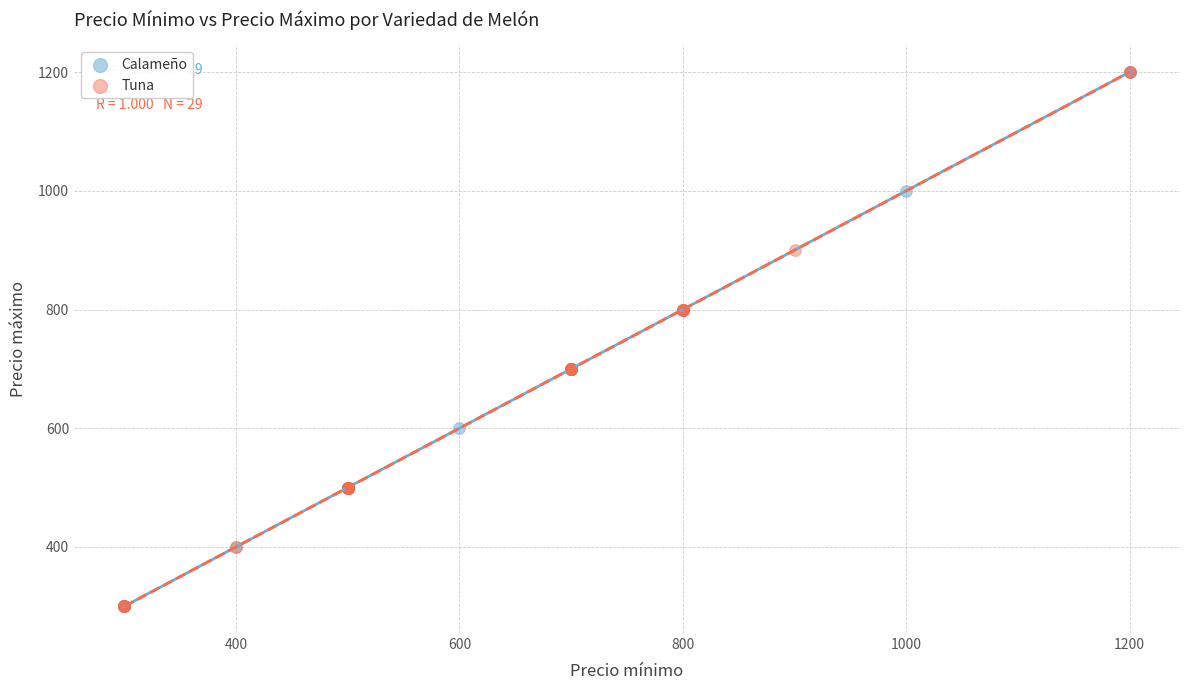

What are all the series names shown in the legend?

Calameño, Tuna